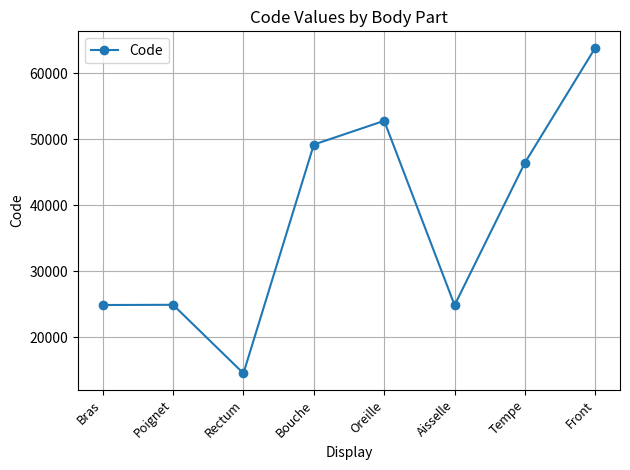

Is it true that the value at Aisselle is 37323?

False